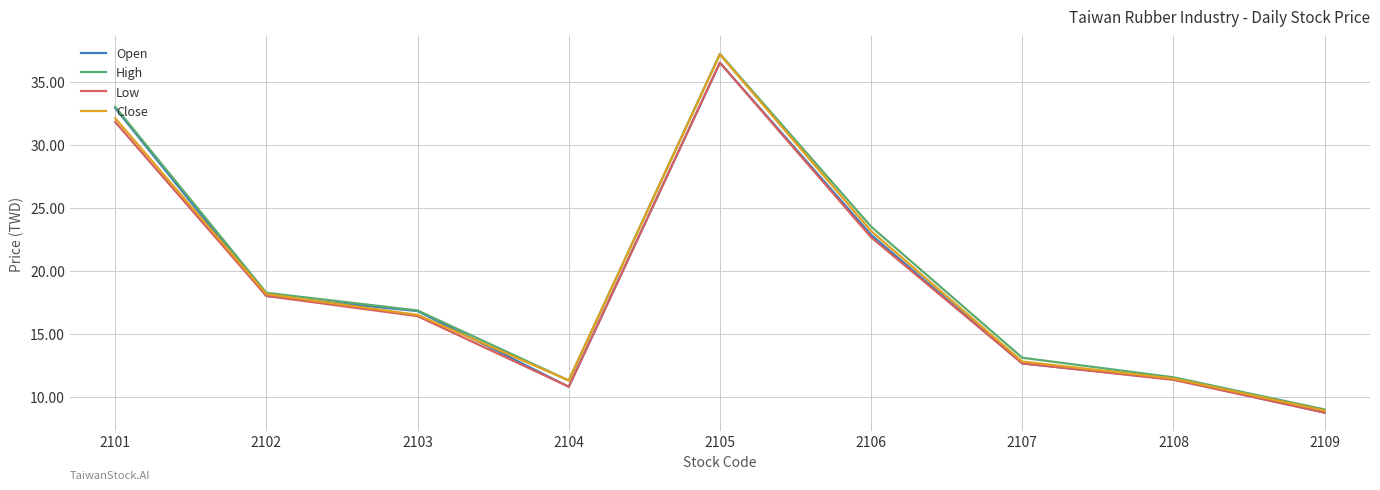

Is it true that Close equals 7.1 at 2108?

False